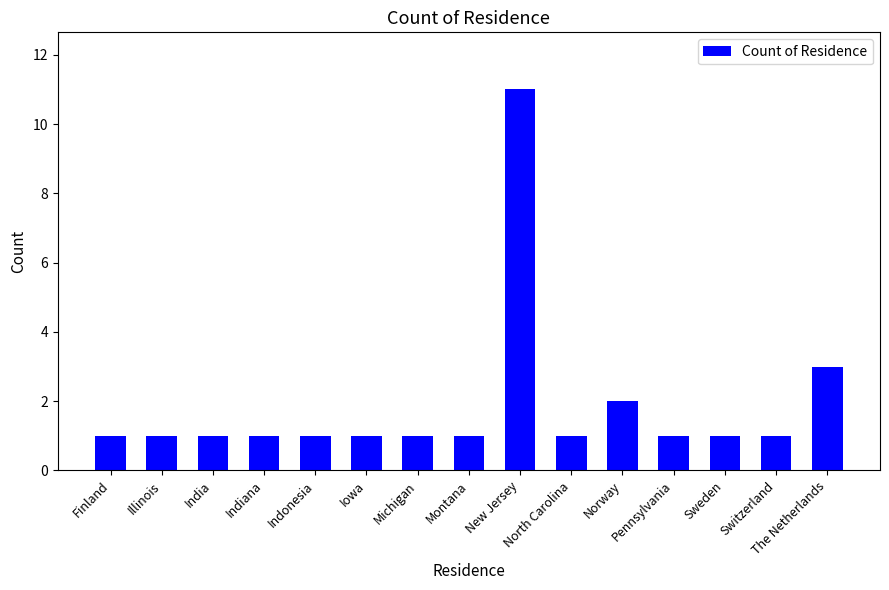

What is the difference between the second highest and minimum values?

2